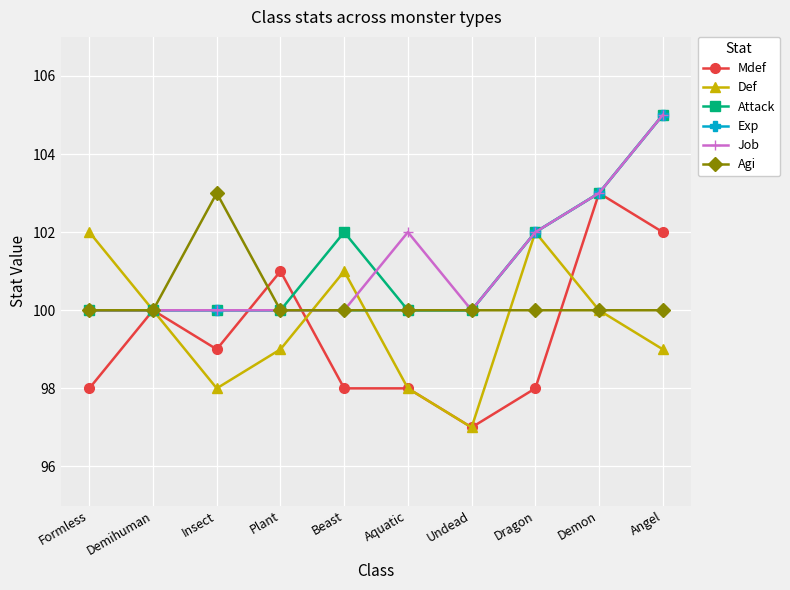

How many series are shown in this chart?

6